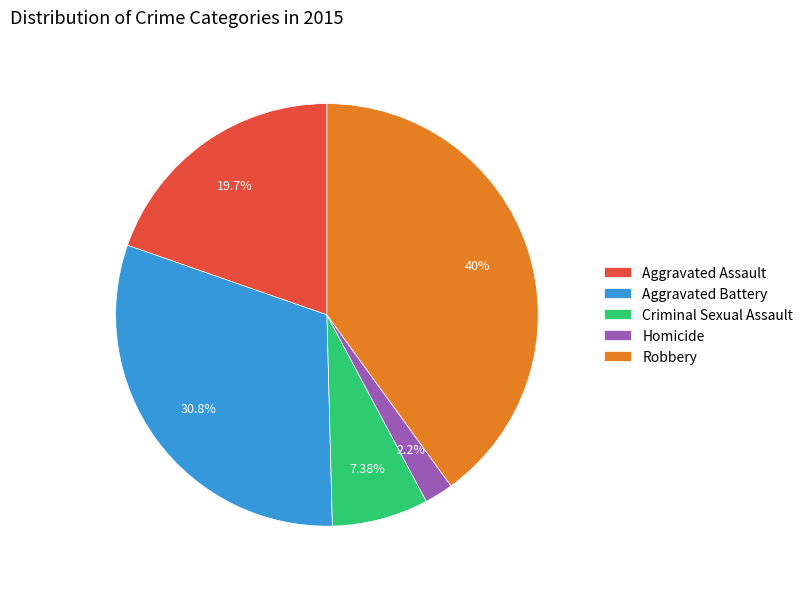

Between Homicide and Criminal Sexual Assault, which is larger?

Criminal Sexual Assault